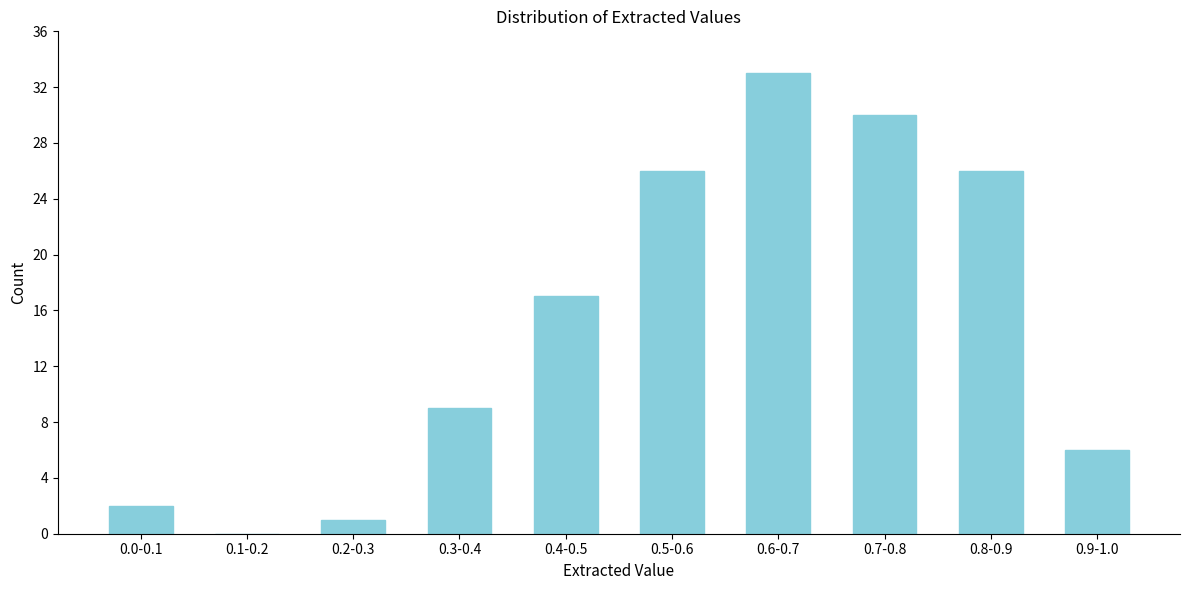

Reading right to left, transcribe all the data shown in this chart.

0.9-1.0=6	0.8-0.9=26	0.7-0.8=30	0.6-0.7=33	0.5-0.6=26	0.4-0.5=17	0.3-0.4=9	0.2-0.3=1	0.1-0.2=0	0.0-0.1=2